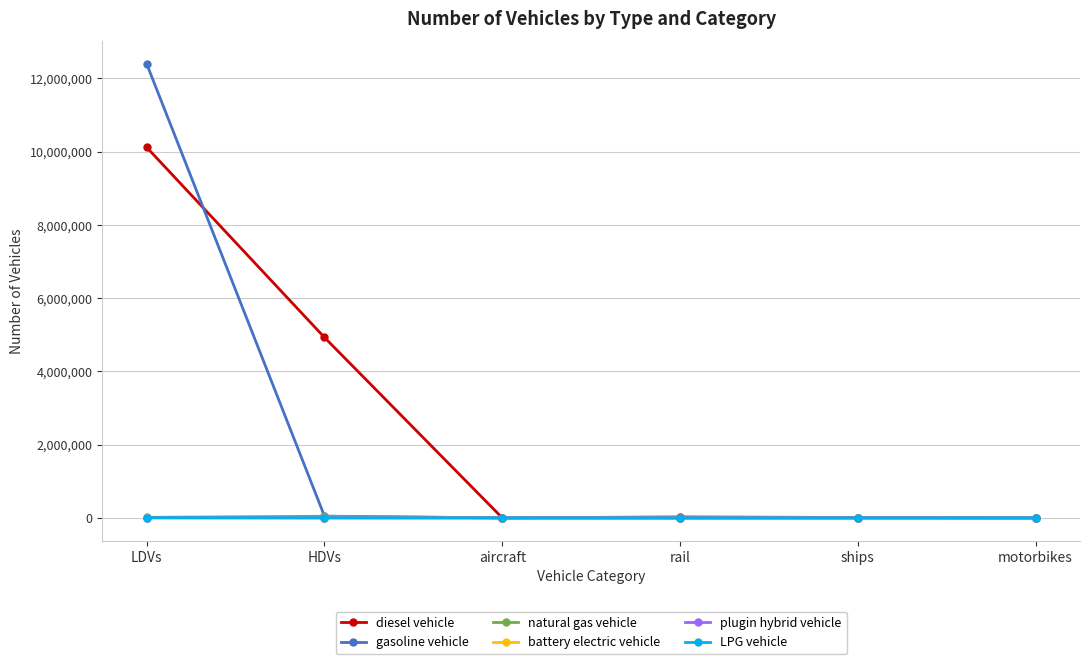

Is the value of gasoline vehicle at LDVs greater than the value of natural gas vehicle at rail?

Yes